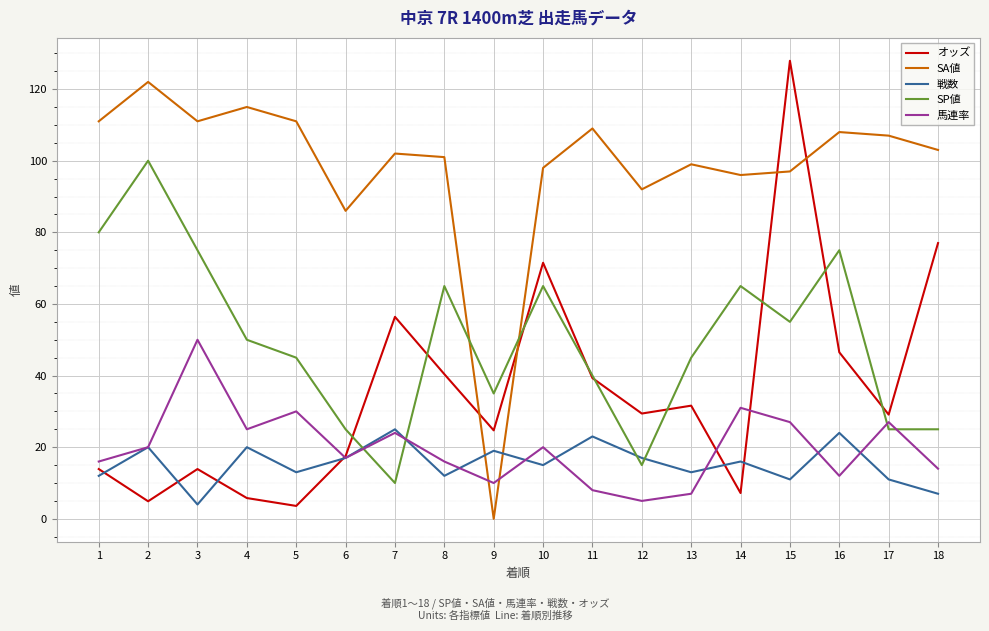

The 戦数 series shows 20.0 at 4. True or false?

True